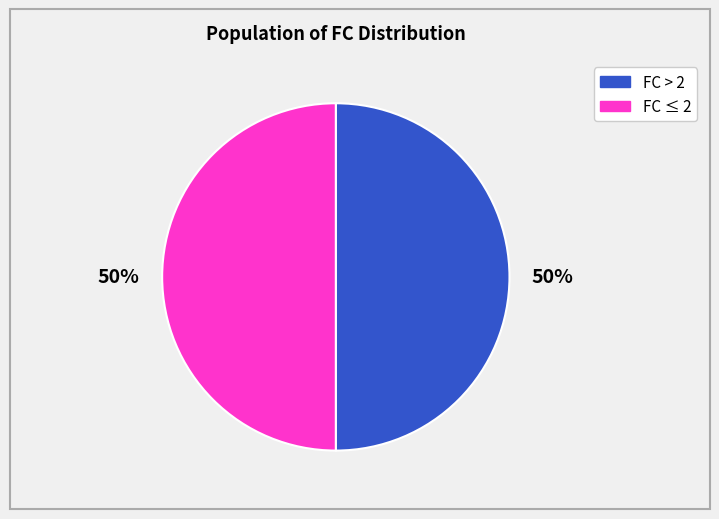

To the nearest percent, what is the average slice percentage?

50%